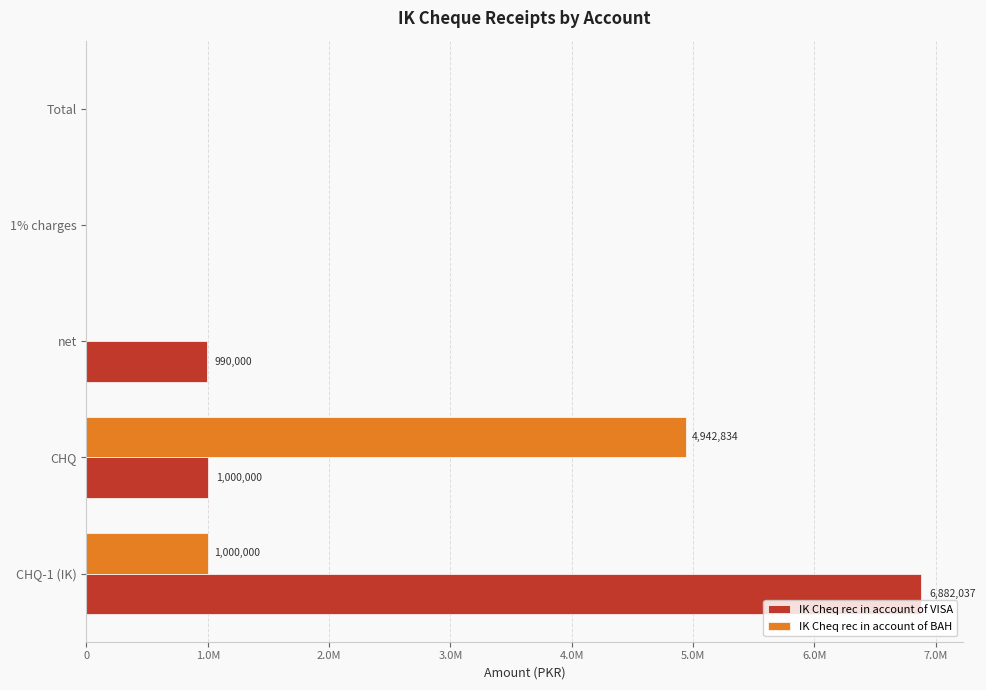

What are all the series names shown in the legend?

IK Cheq rec in account of VISA, IK Cheq rec in account of BAH